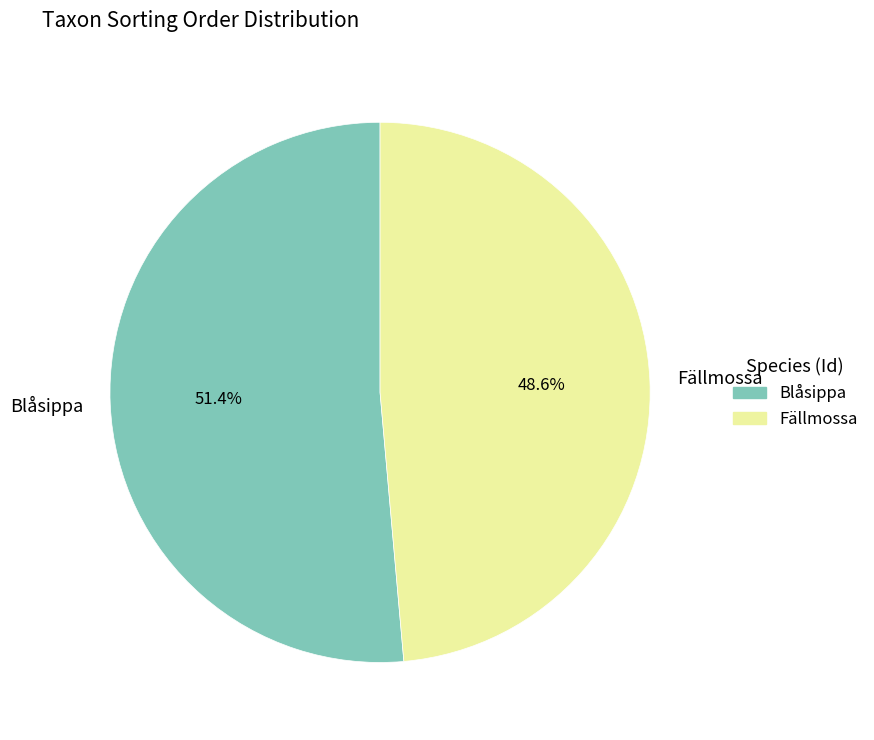

What is the total percentage of Fällmossa and Blåsippa?

100.0%